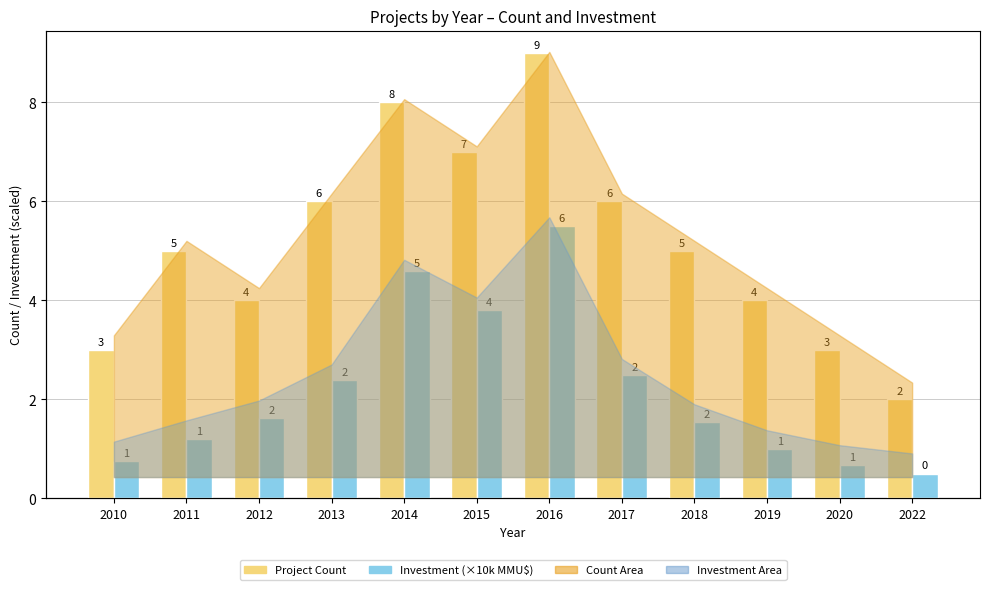

What is the total value across all series at 2016?

14.5